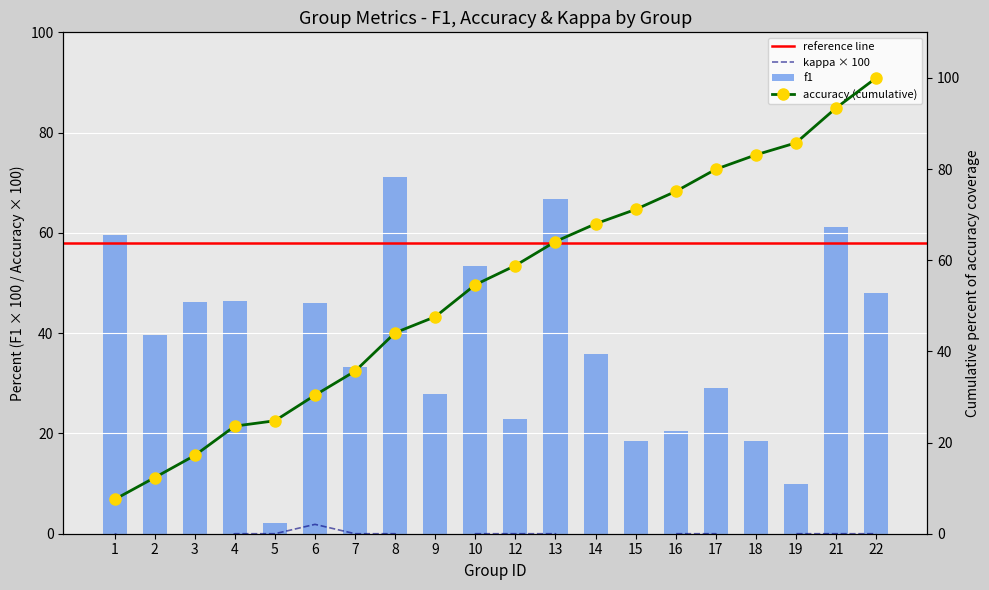

The value of kappa at 15 is -5.0. True or false?

False